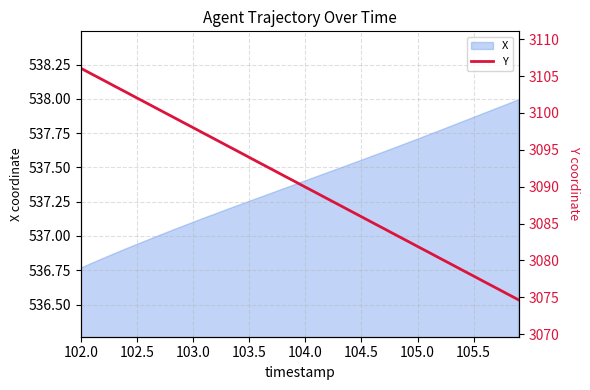

What is the maximum value shown in the chart?

3106.1